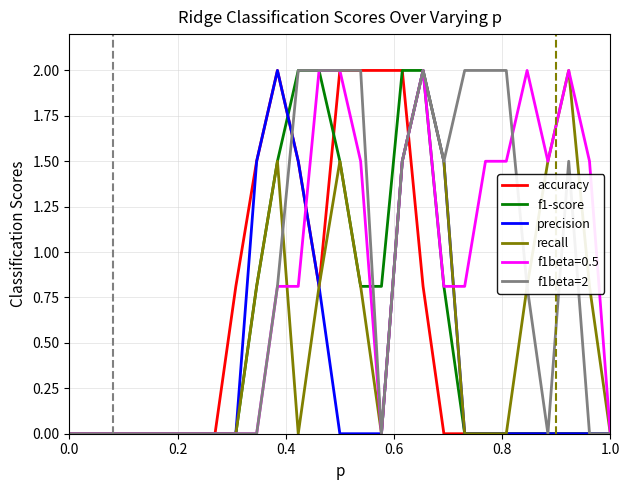

What is the difference between the maximum and minimum values in the accuracy series?

2.0